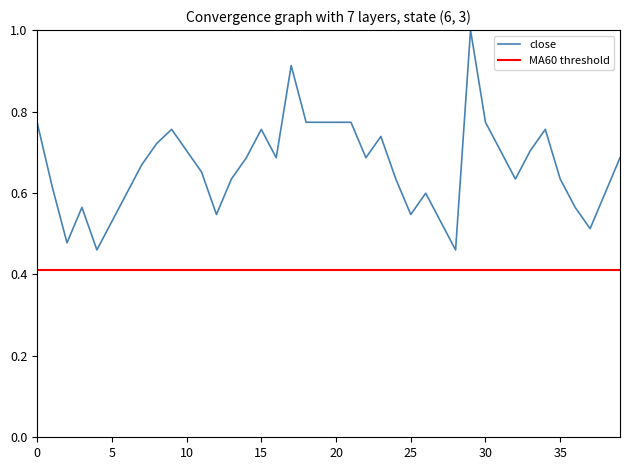

Reading left to right, what are all the values shown in this chart?

0.8	0.6	0.5	0.6	0.5	0.5	0.6	0.7	0.7	0.8	0.7	0.7	0.5	0.6	0.7	0.8	0.7	0.9	0.8	0.8	0.8	0.8	0.7	0.7	0.6	0.5	0.6	0.5	0.5	1.0	0.8	0.7	0.6	0.7	0.8	0.6	0.6	0.5	0.6	0.7